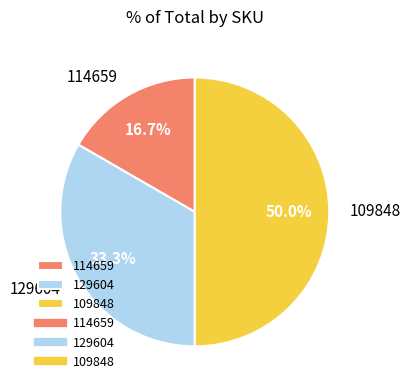

What percentage is the 109848 slice, to the nearest percent?

50%